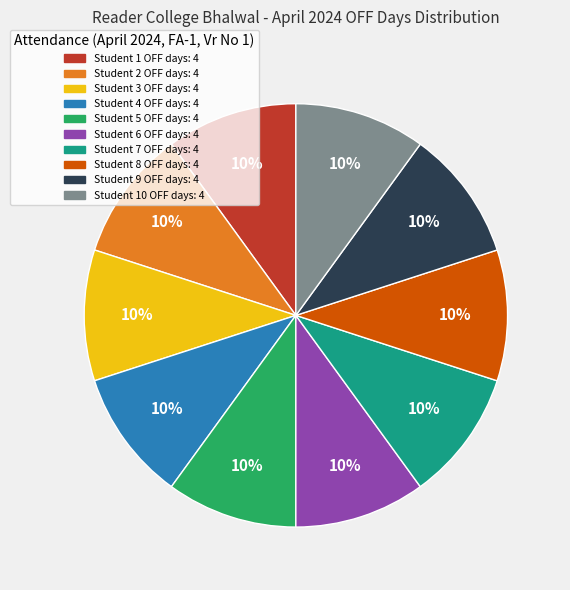

How many segments does this pie chart have?

10